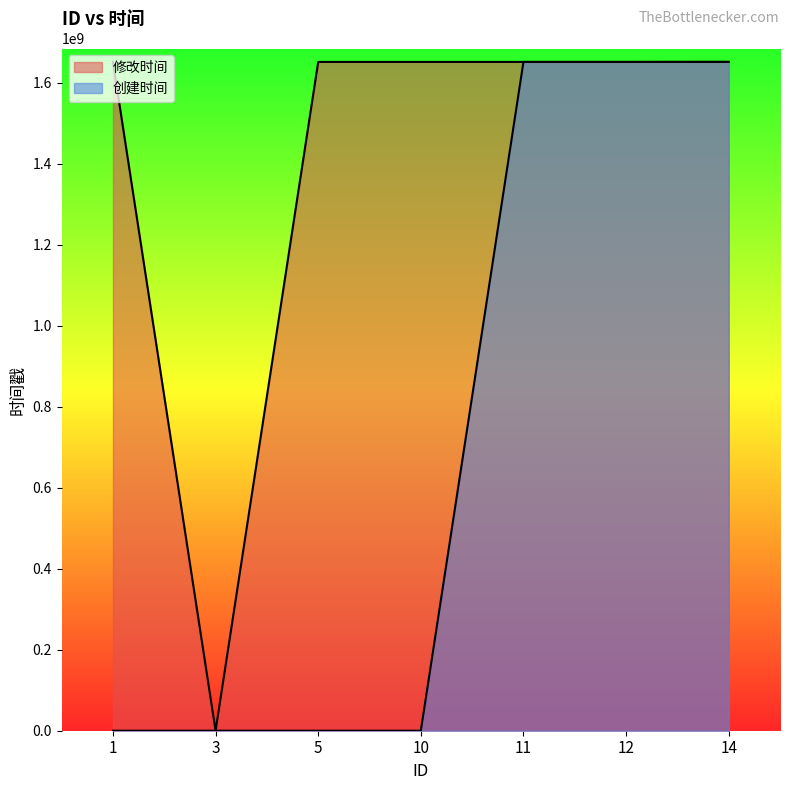

Does the chart display data point markers on the line(s)?

No